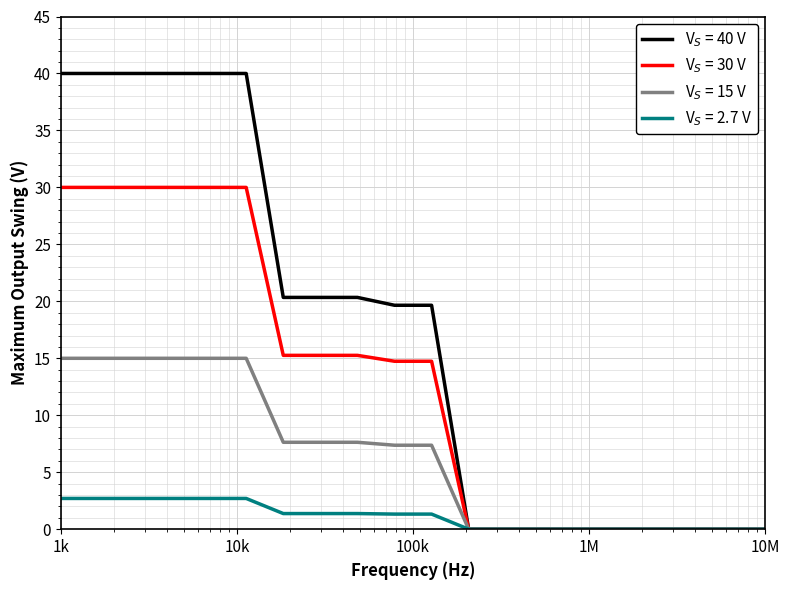

What is the maximum value shown in the chart?

40.0